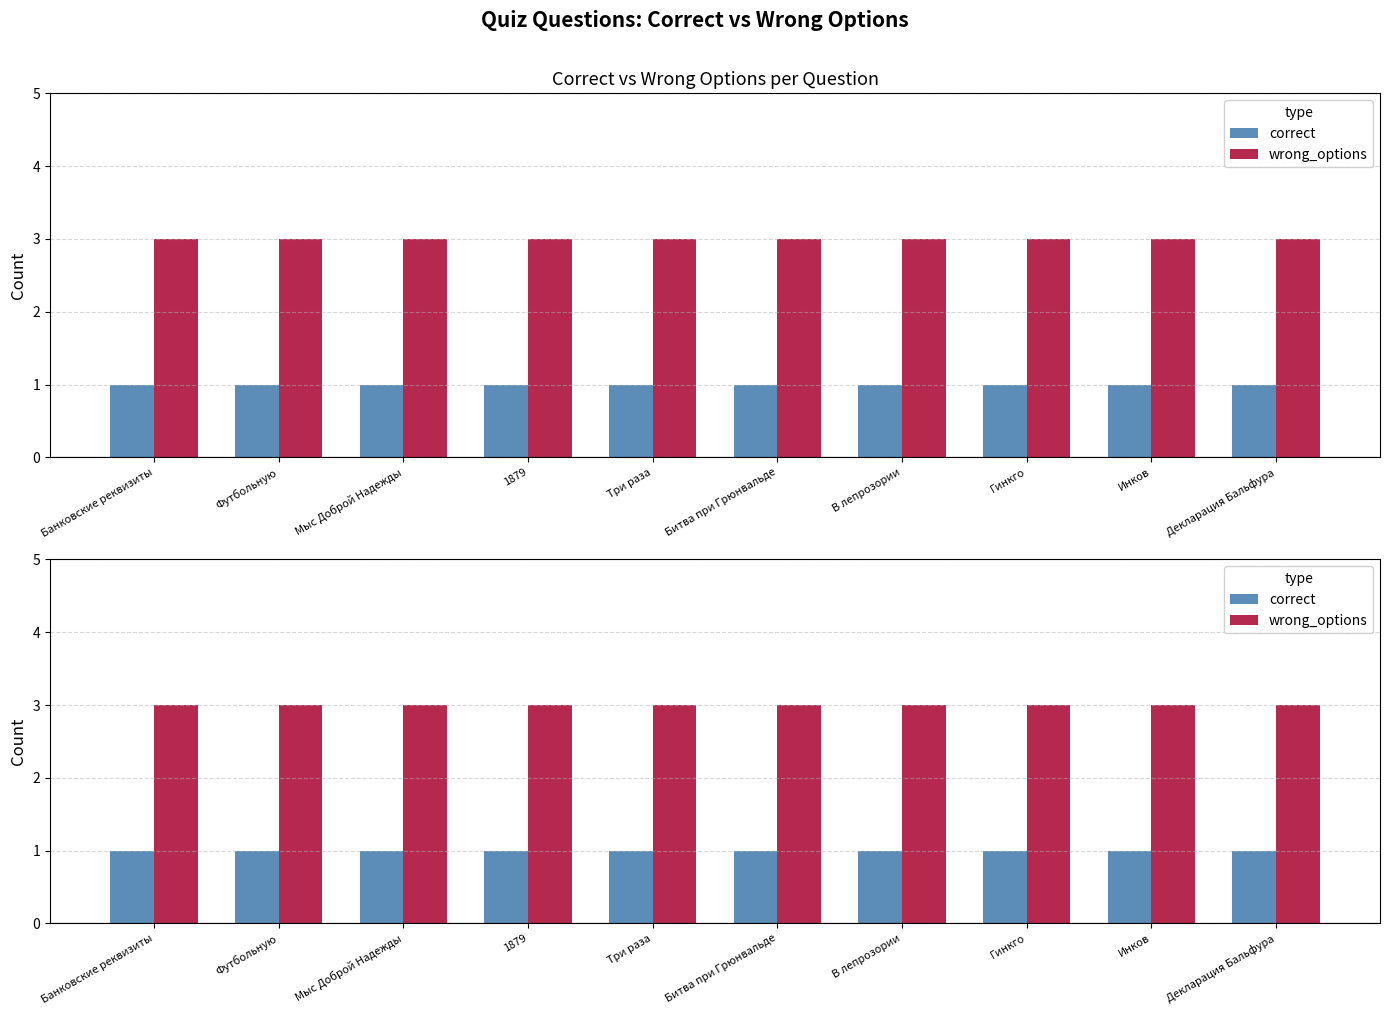

Which label corresponds to the largest value in the chart?

Банковские реквизиты